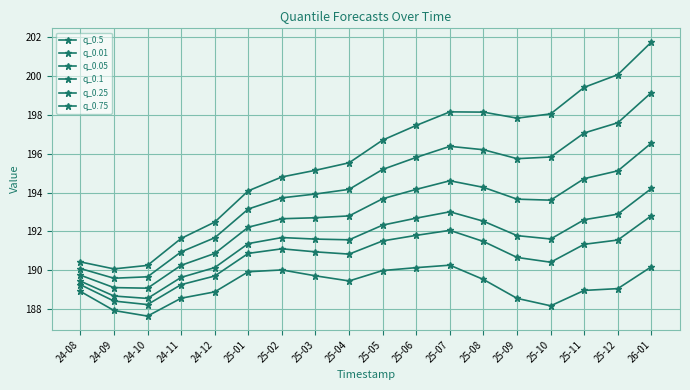

What is the average value of the q_0.75 series?

195.7